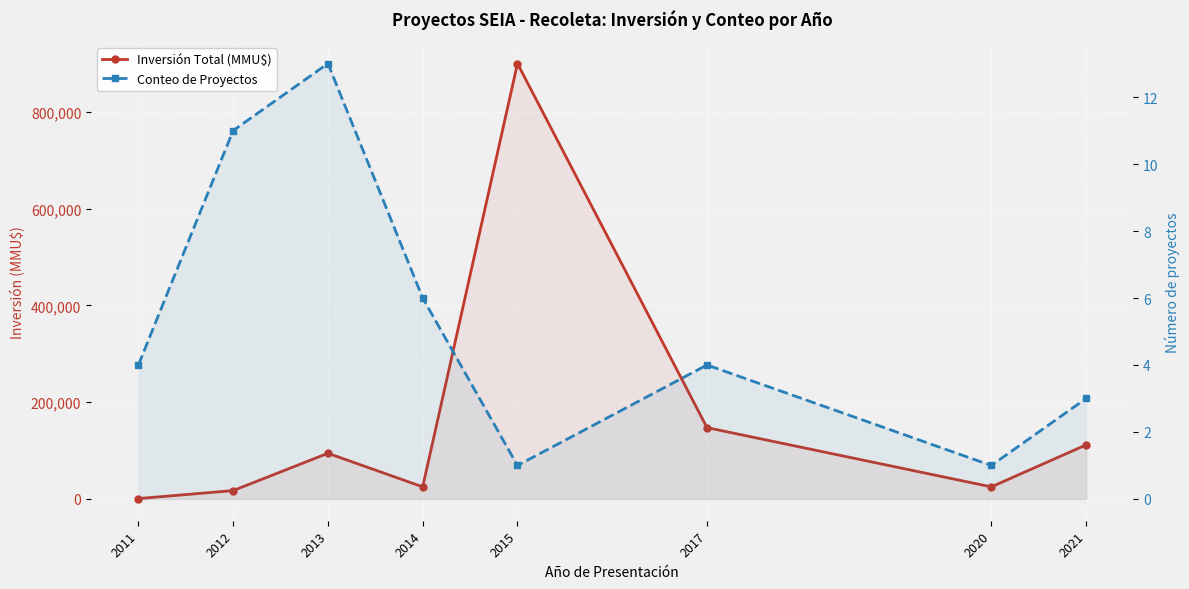

How many interior local peaks does the Conteo de Proyectos series have?

2